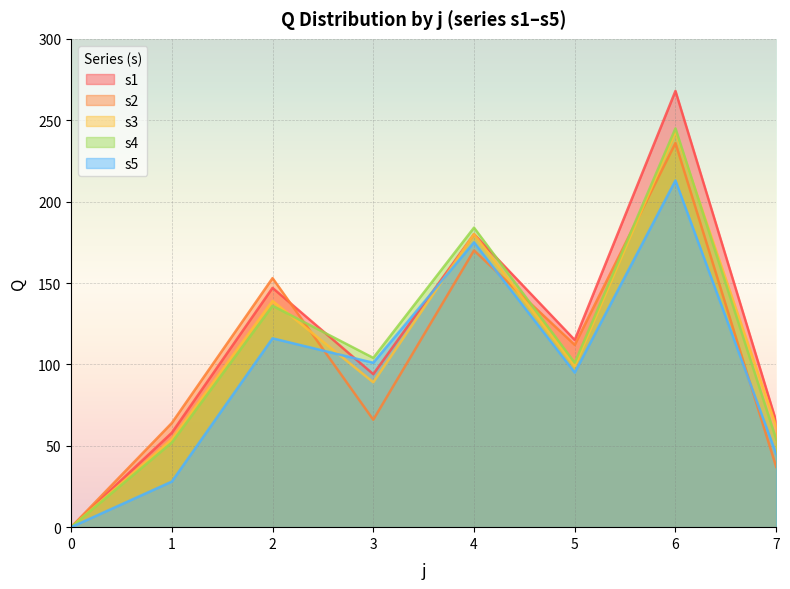

How many lines are shown in the chart?

5